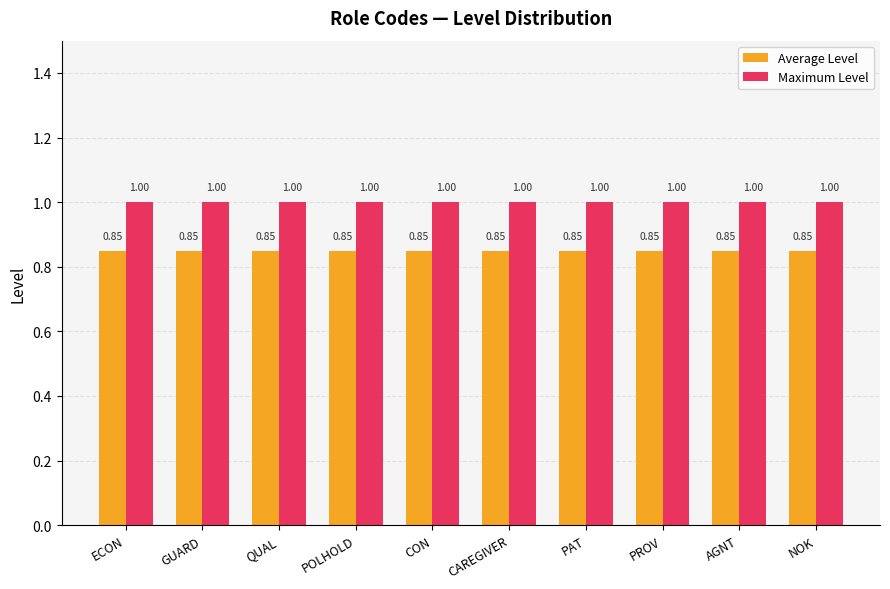

What is the greatest value displayed?

1.0